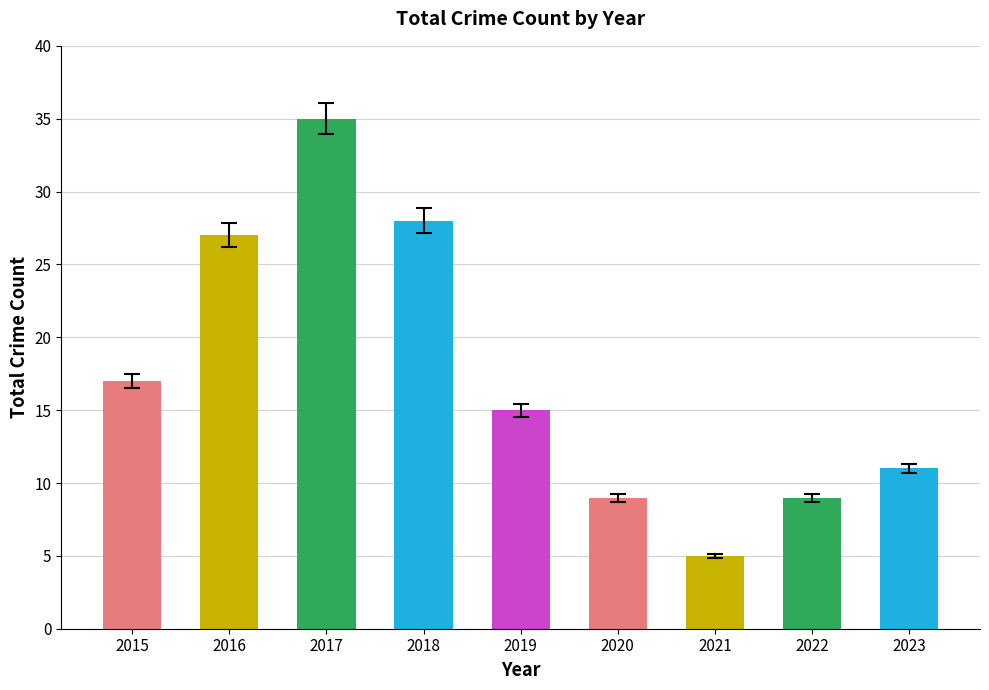

The chart shows a value of 13 at 2022. True or false?

False